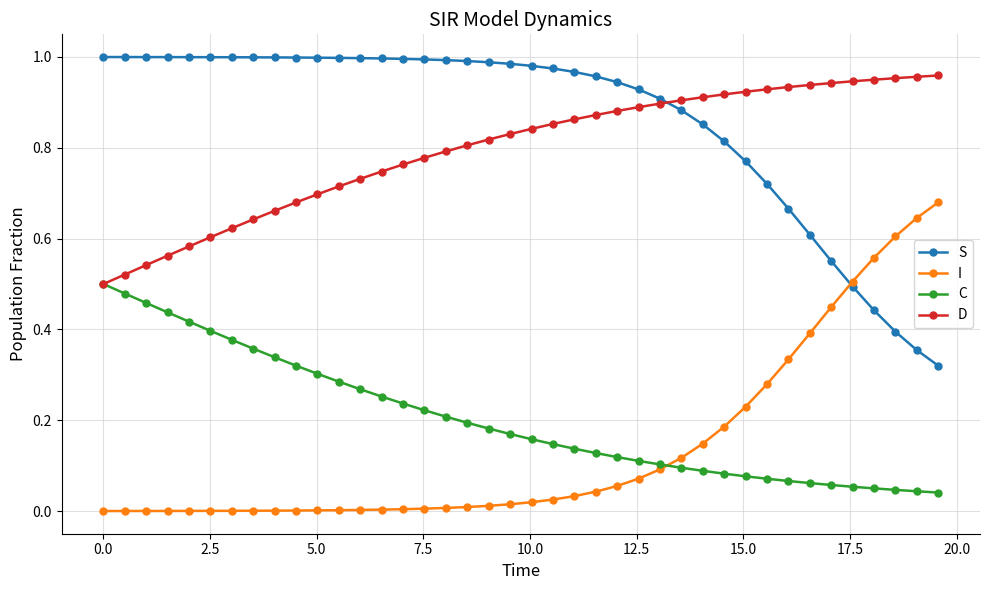

True or false: D and I cross at least once.

False